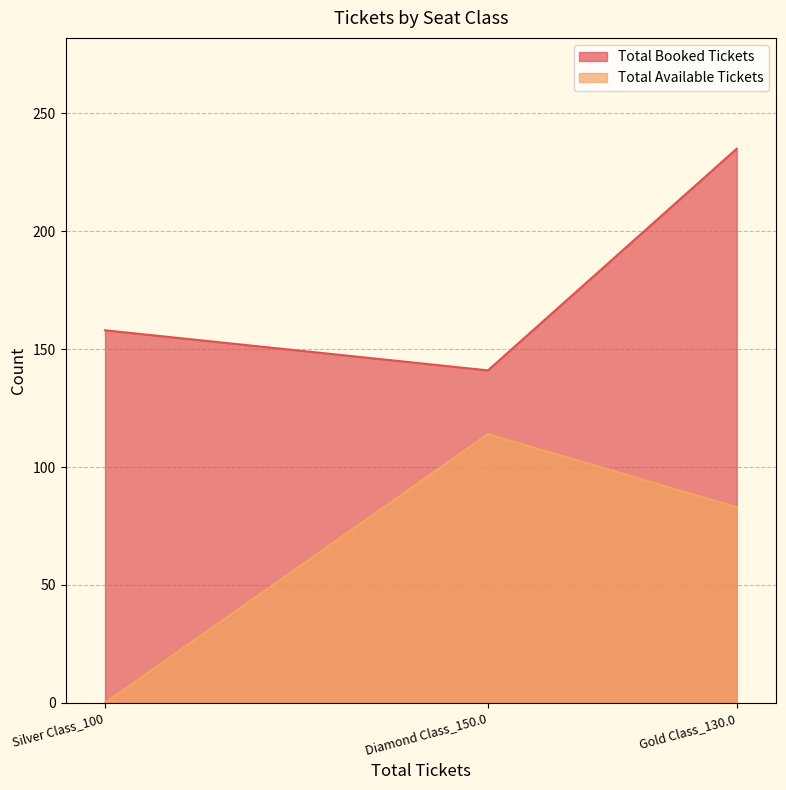

Is the value of Total Booked Tickets at Gold Class_130.0 greater than the value of Total Available Tickets at Silver Class_100?

Yes